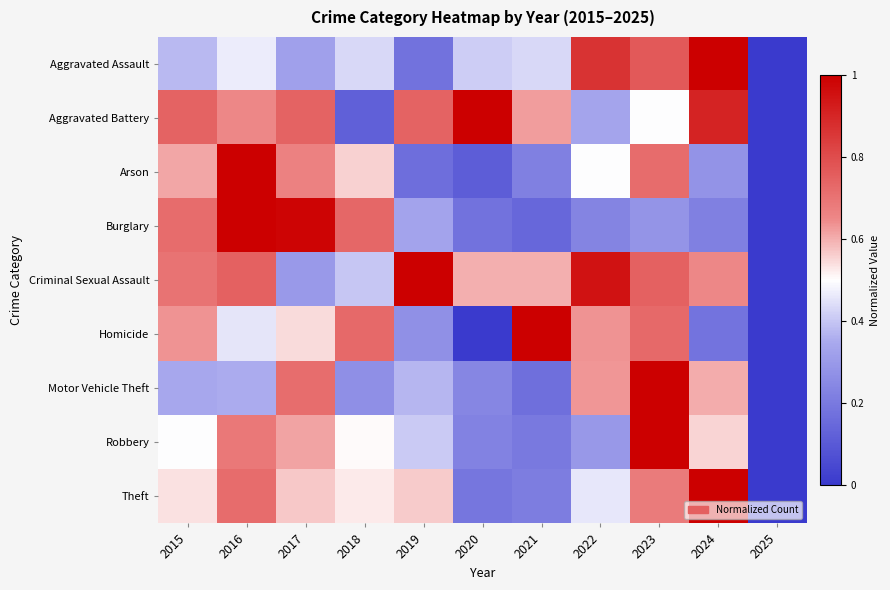

Which has a higher value, 2019 or 2017?

2017